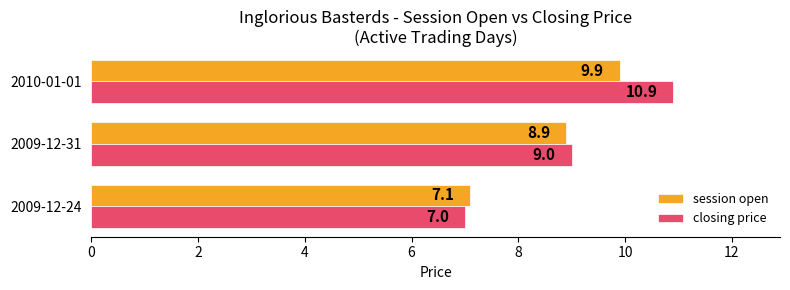

What is the difference between the second highest and minimum values in the closing price series?

2.0